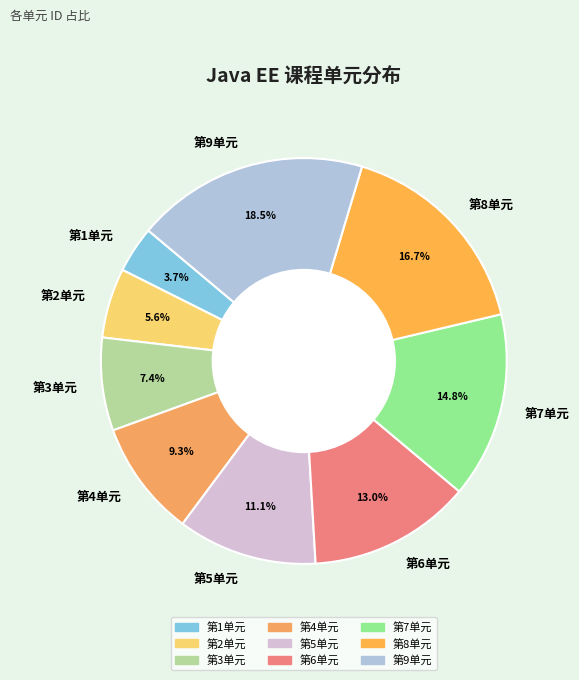

Is 第5单元 the majority of the pie?

No